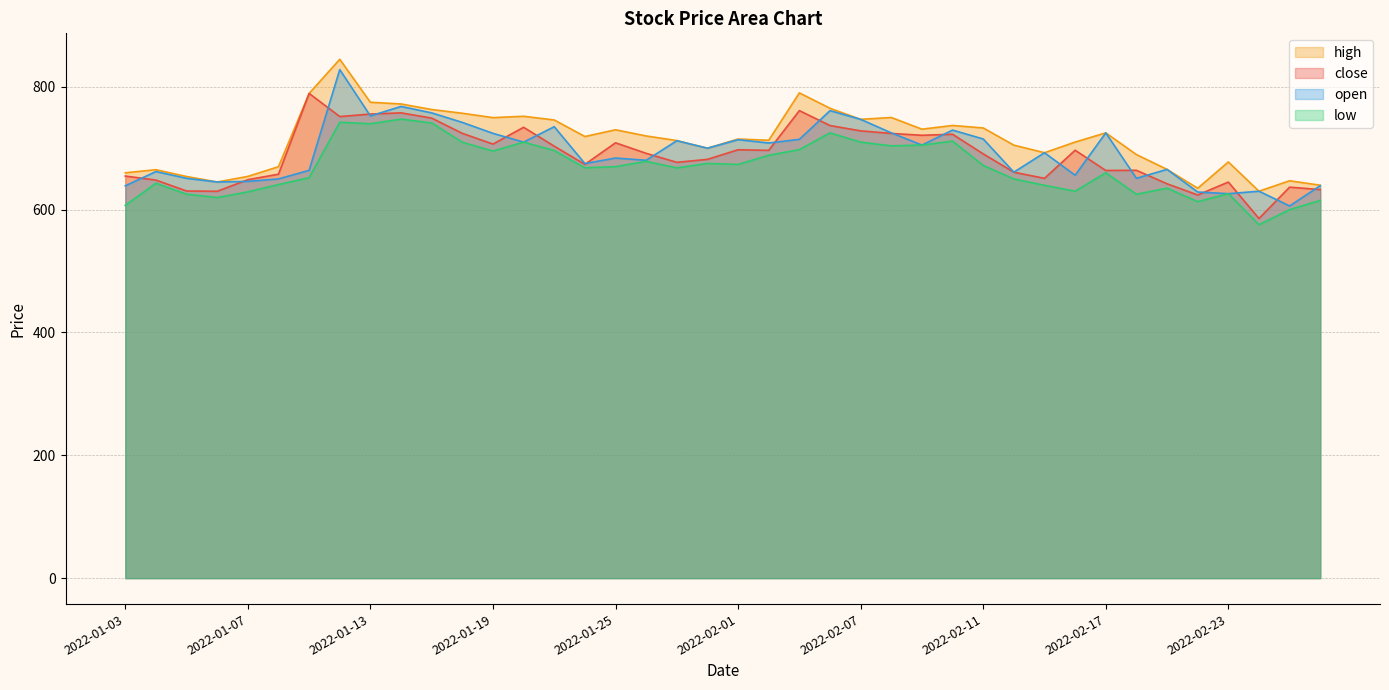

What is the smallest value displayed?

575.5